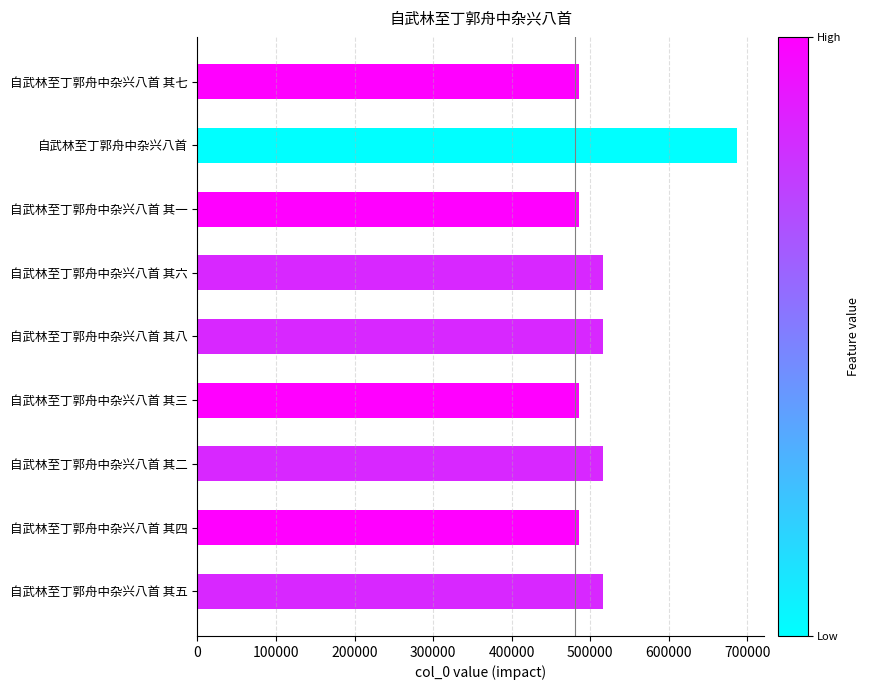

What is the change in value from 自武林至丁郭舟中杂兴八首 其二 to 自武林至丁郭舟中杂兴八首 其一?

-31083